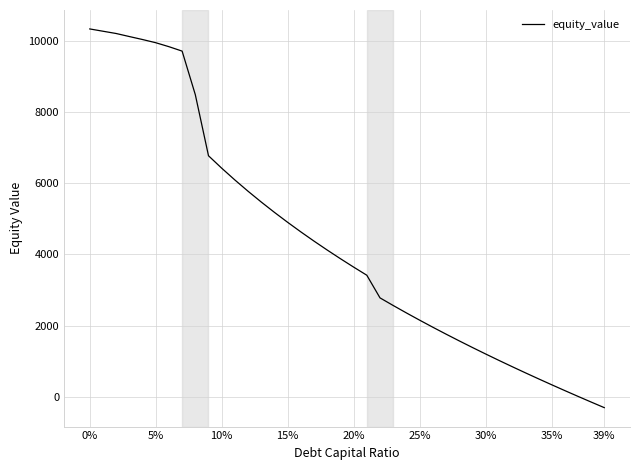

What is the difference between the maximum and minimum values?

10639.0